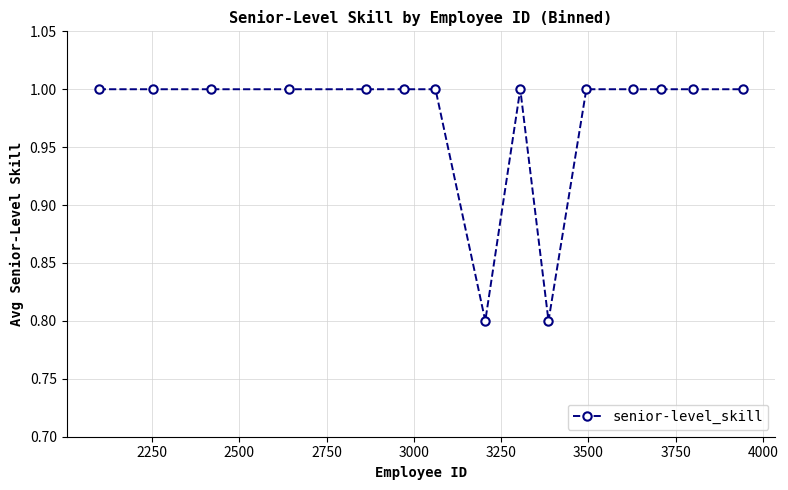

What is the difference between the maximum and minimum values?

0.2